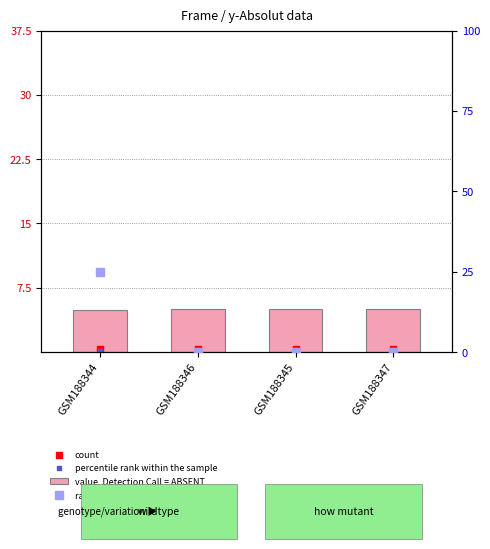

At how many categories does at least one series exceed 10?

1